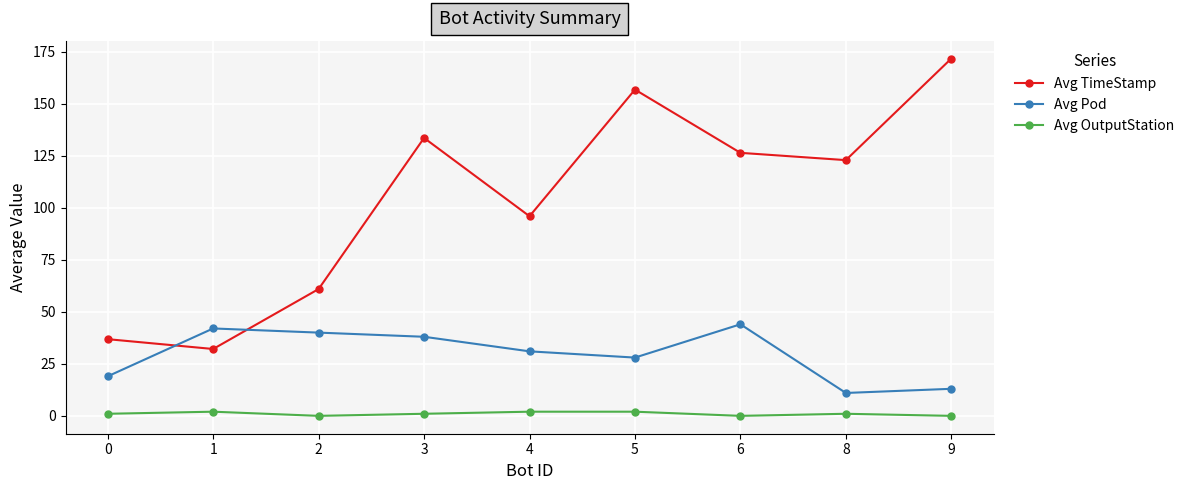

Rank the series by their average value, from highest to lowest.

Avg TimeStamp, Avg Pod, Avg OutputStation